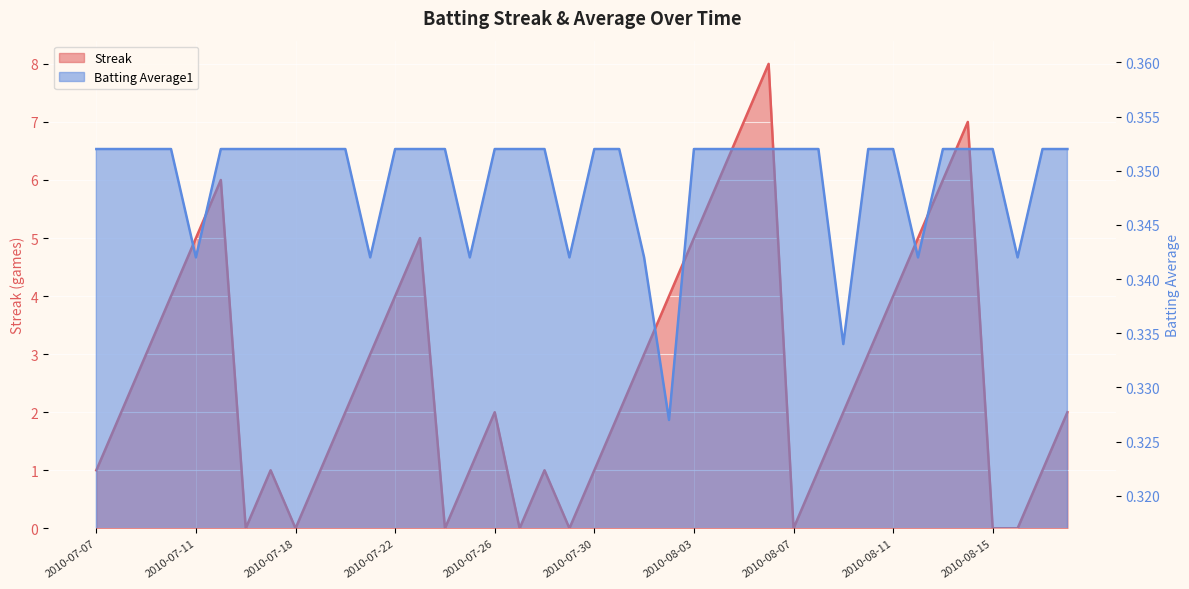

How many interior local valleys does the Batting Average1 series have?

8